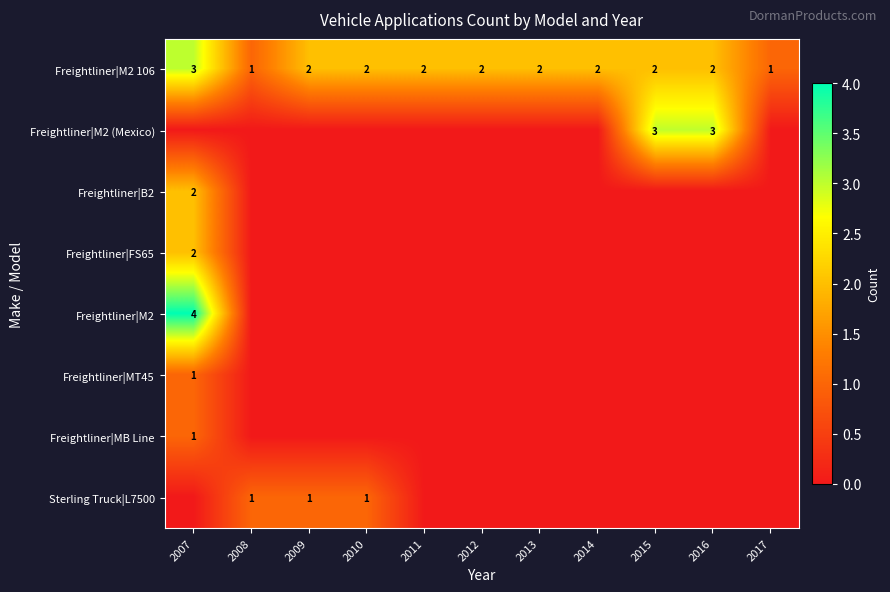

Which category has the highest value across all series?

2007